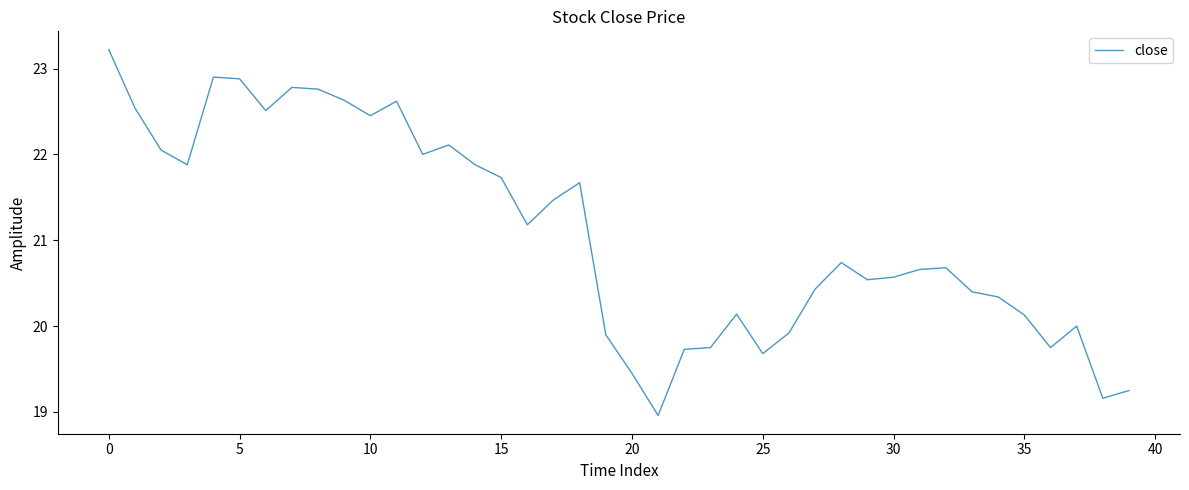

What is the maximum value shown in the chart?

23.2